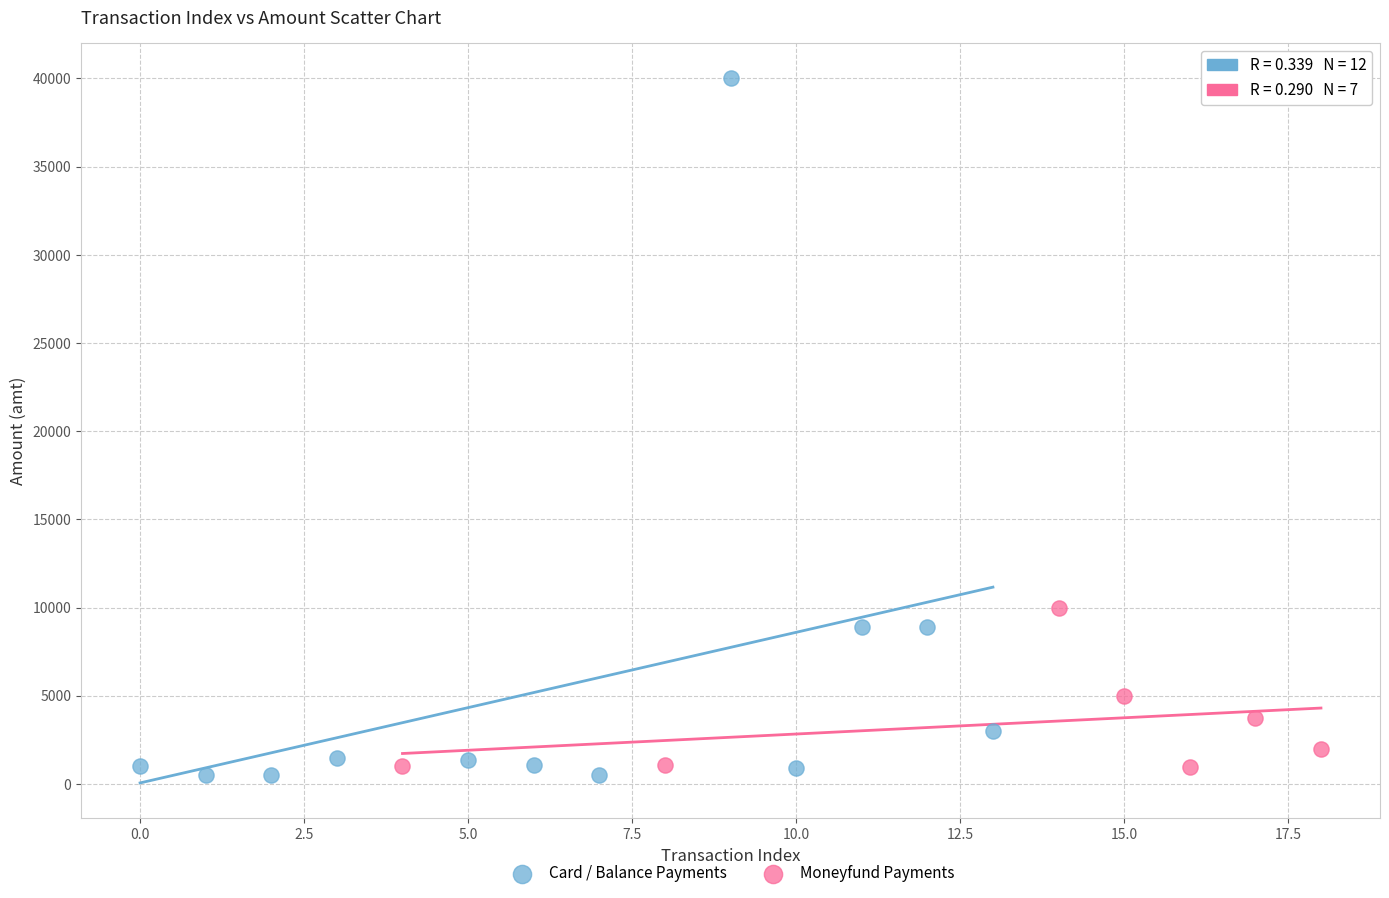

Which series reaches the minimum Y coordinate?

Card / Balance Payments